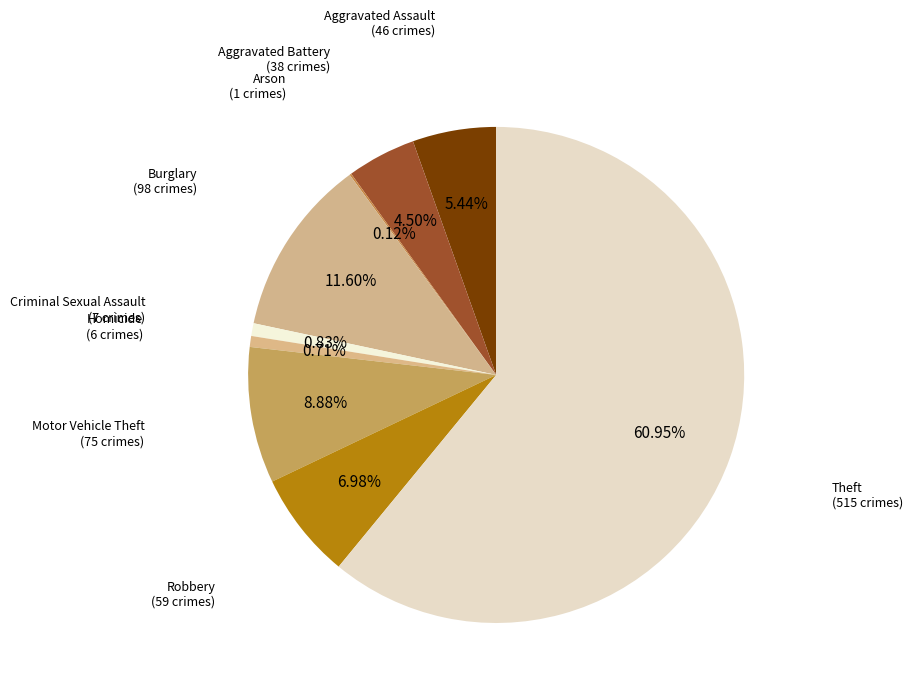

Count the number of slices in the pie.

9